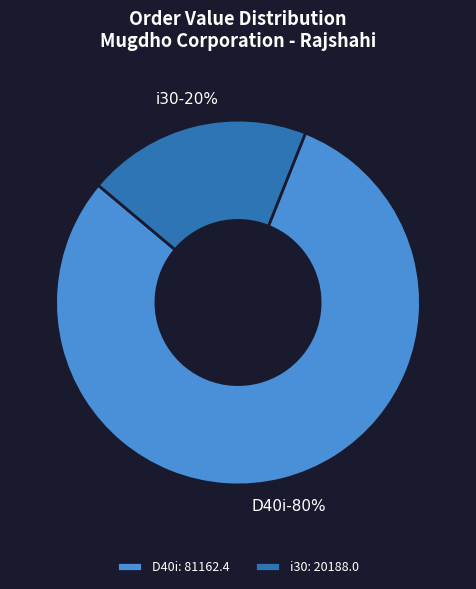

How many segments does this pie chart have?

2